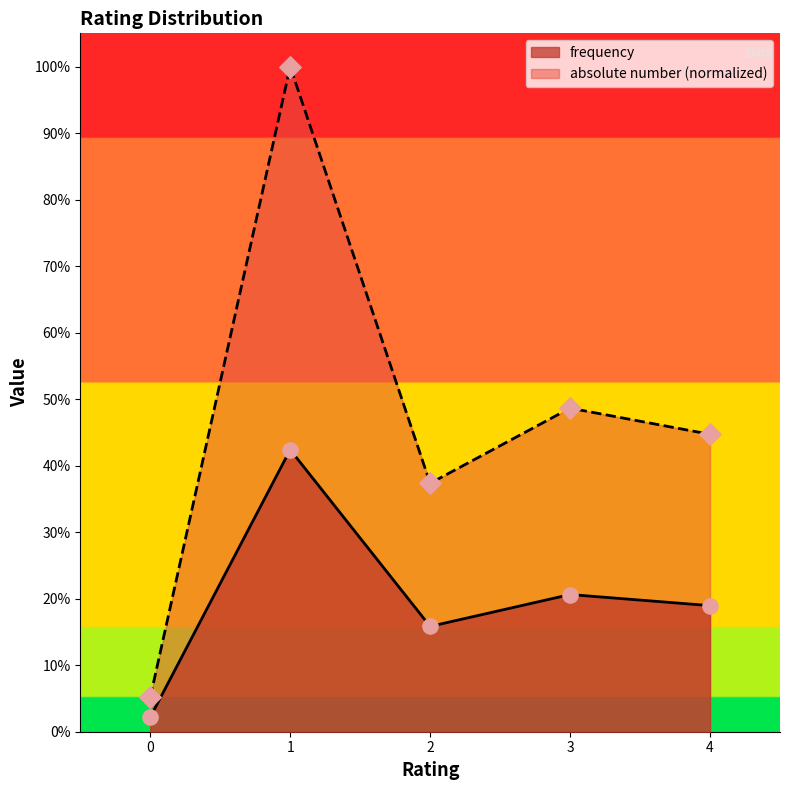

At how many categories does at least one series exceed 0?

5